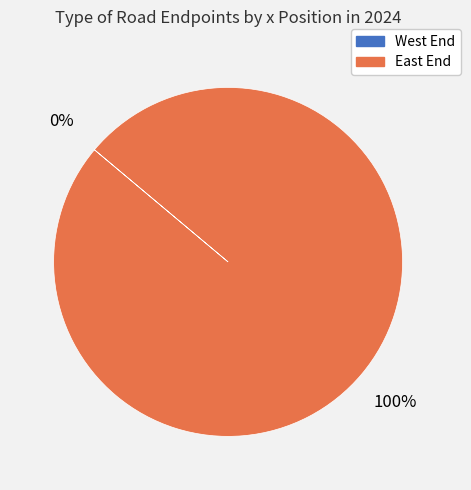

To the nearest percent, what is the difference between the largest and smallest slice percentages?

100%